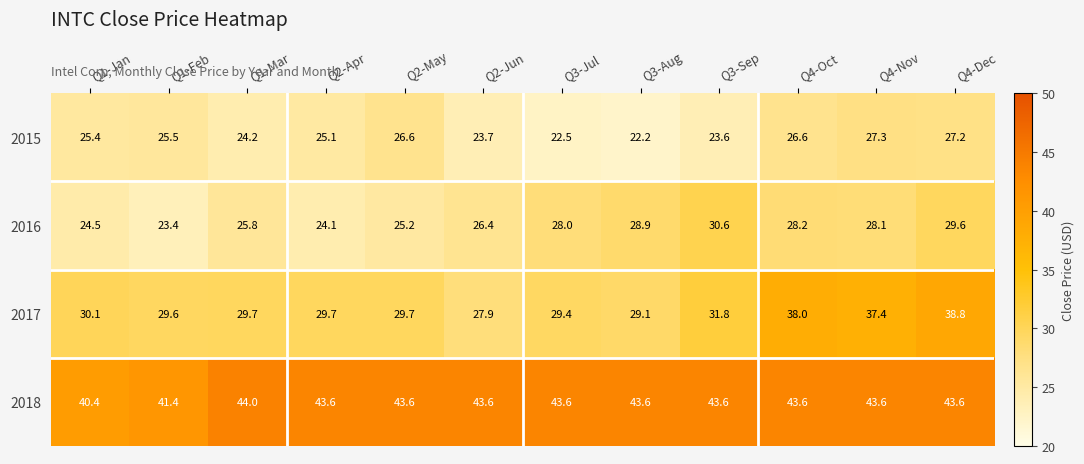

At which label does 2018 first exceed 43?

Q1-Mar